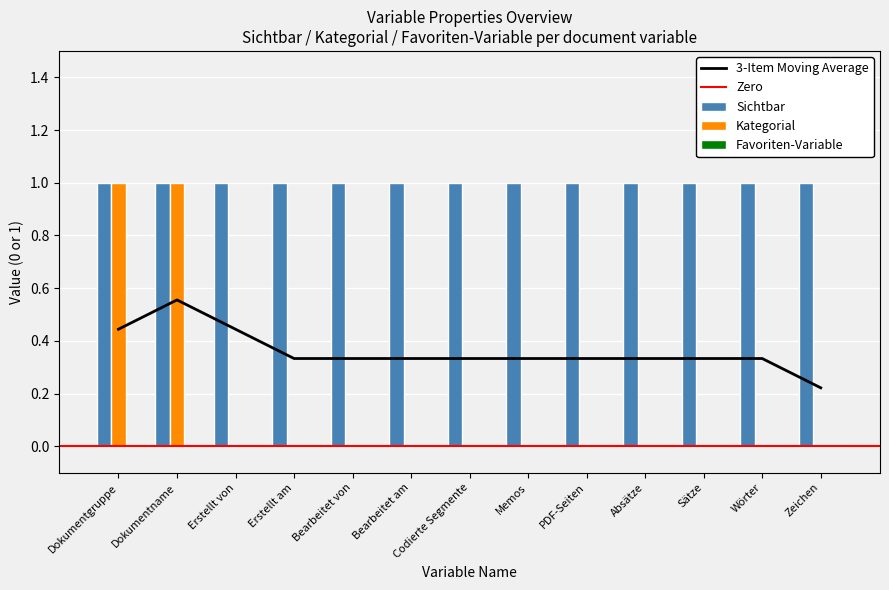

Where is Favoriten-Variable nearest to the value 0?

Dokumentgruppe